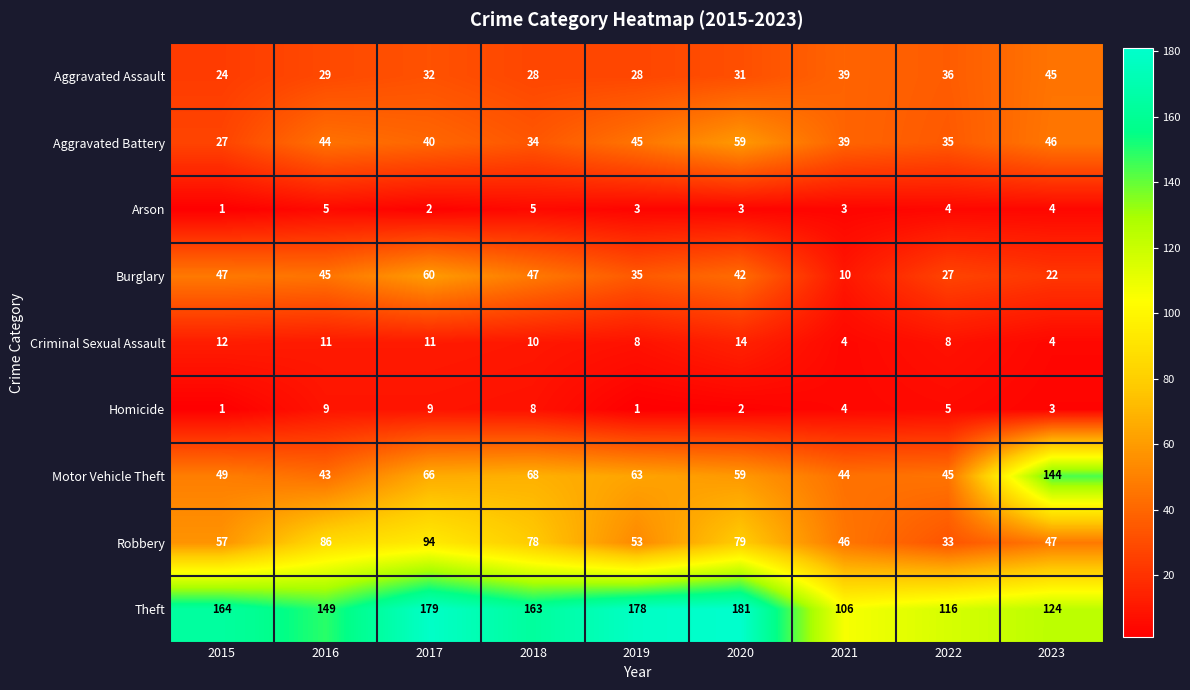

Rank the series by their maximum value, from highest to lowest.

Theft, Motor Vehicle Theft, Robbery, Burglary, Aggravated Battery, Aggravated Assault, Criminal Sexual Assault, Homicide, Arson